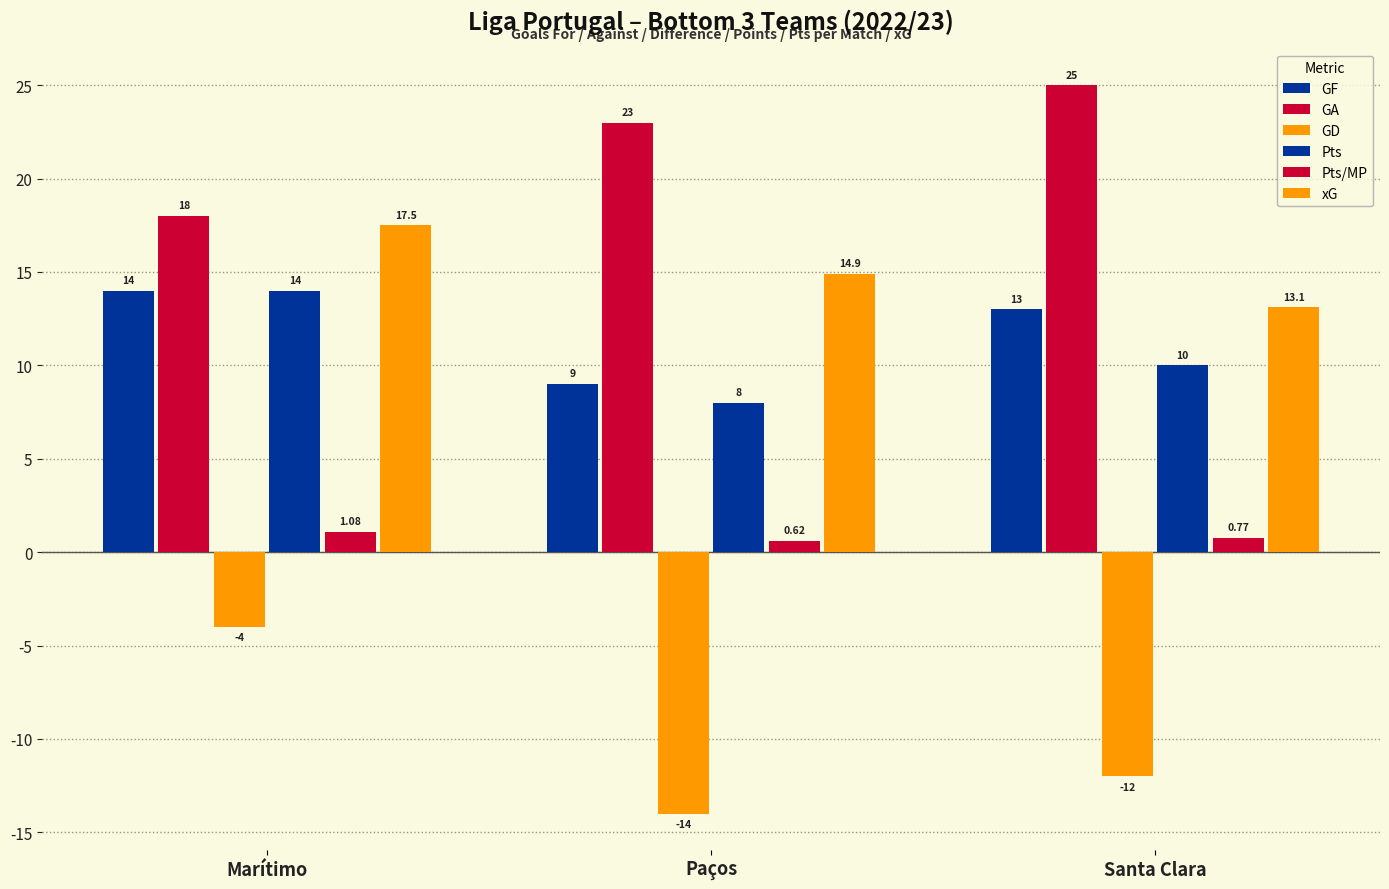

How many values in the xG series exceed 14?

2